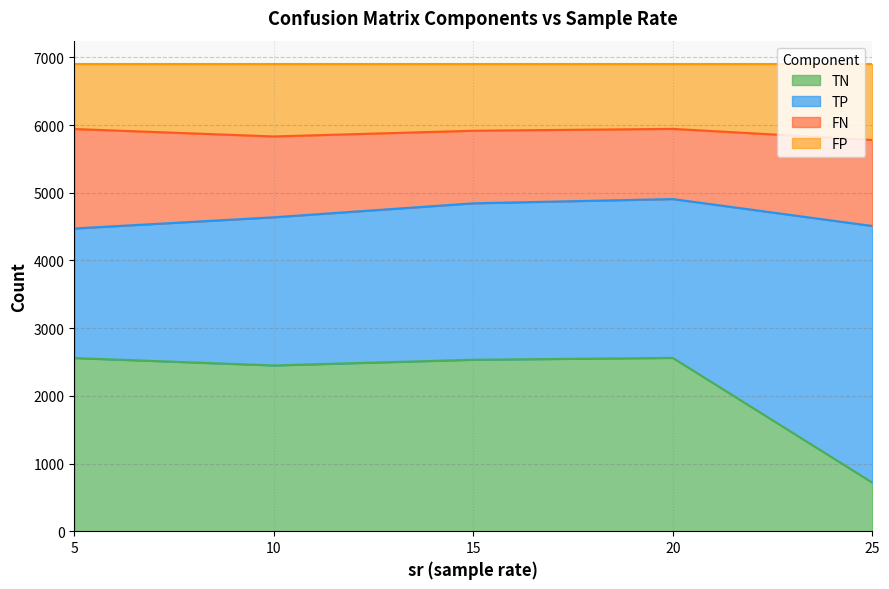

True or false: TN and FN intersect in this chart.

True